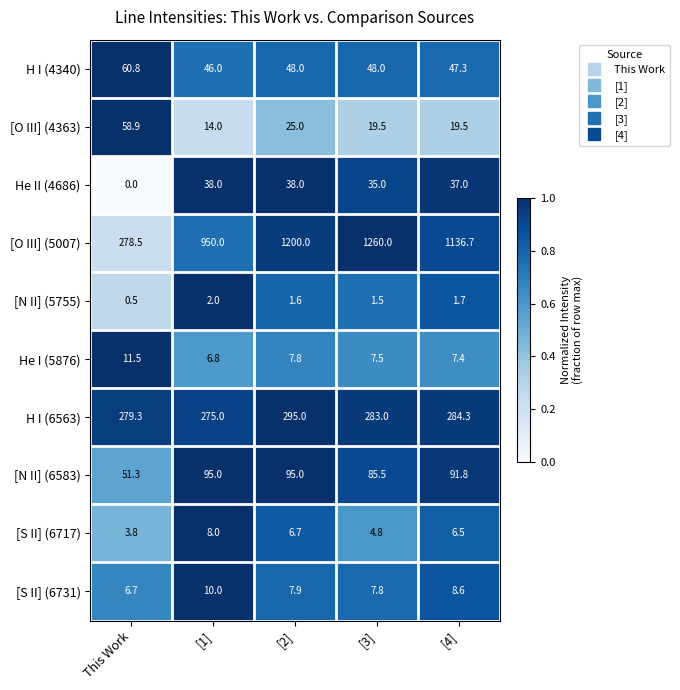

What is the sum of the H I (4340) values at [4] and [3]?

95.3